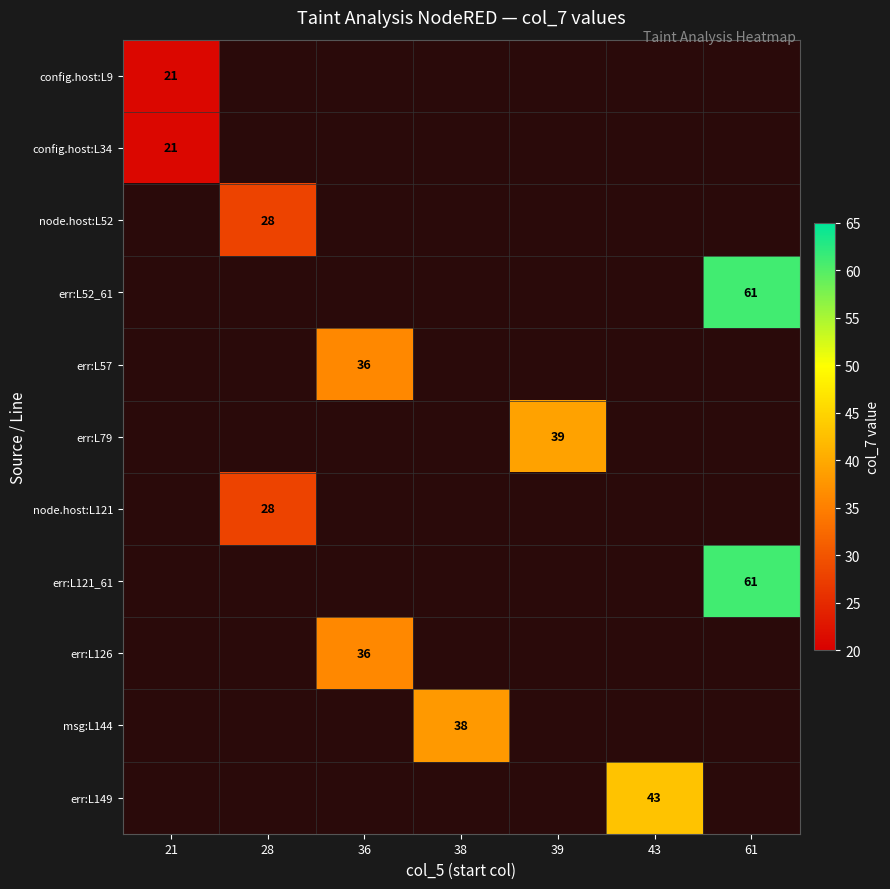

The value of err:L121_61 at 61 is 82. True or false?

False